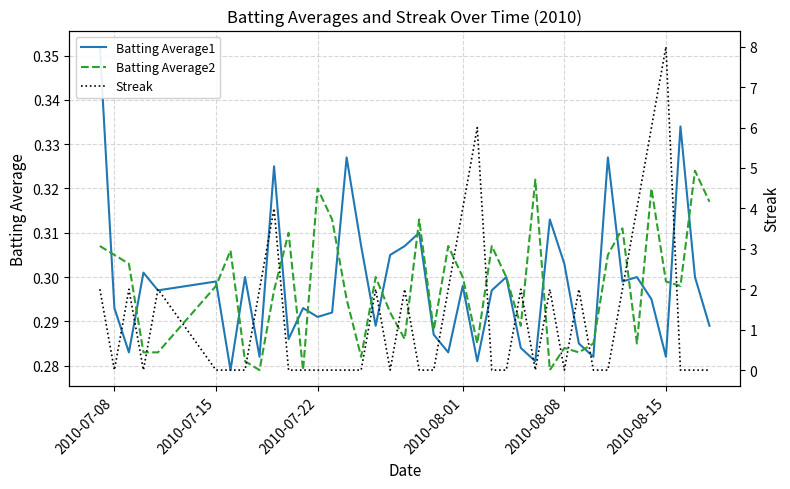

The Batting Average2 series shows 0.3 at 2010-08-01. True or false?

True